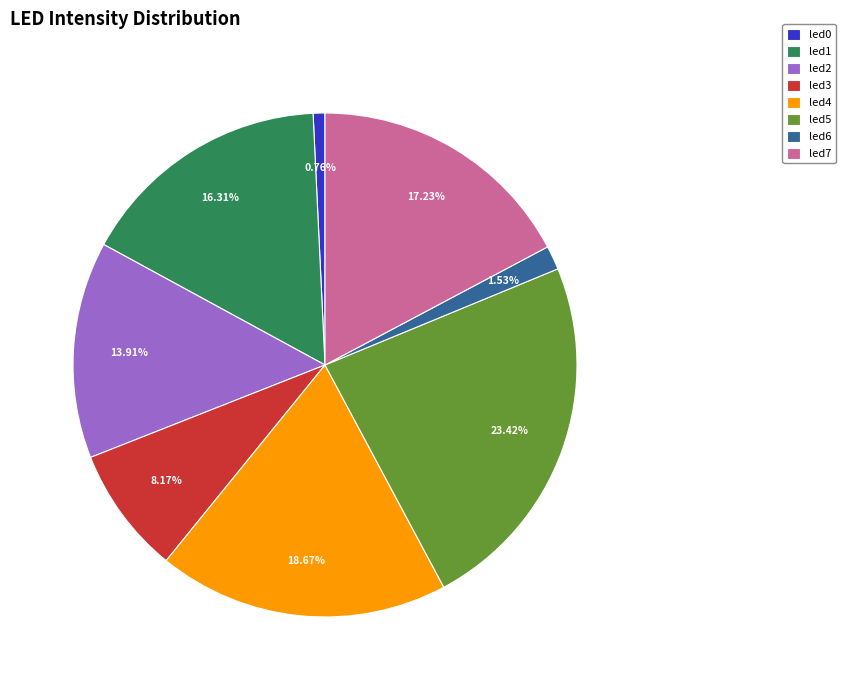

What percentage is the led6 slice, to the nearest percent?

2%